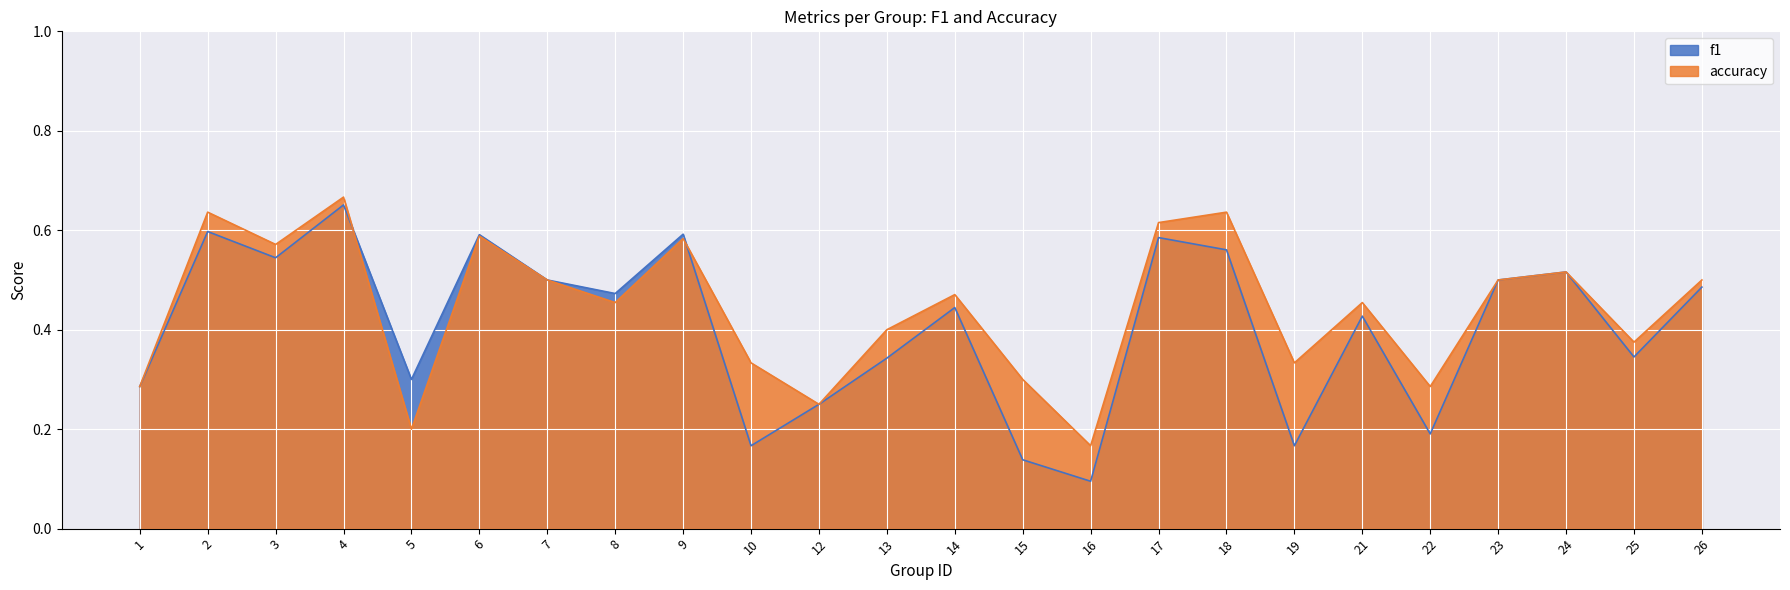

True or false: accuracy and f1 cross at least once.

True